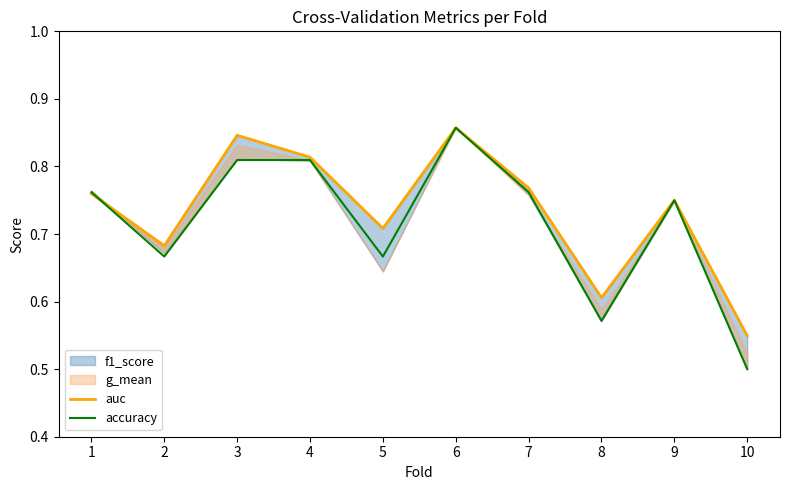

What is the sum of the auc values at 6 and 5?

1.6